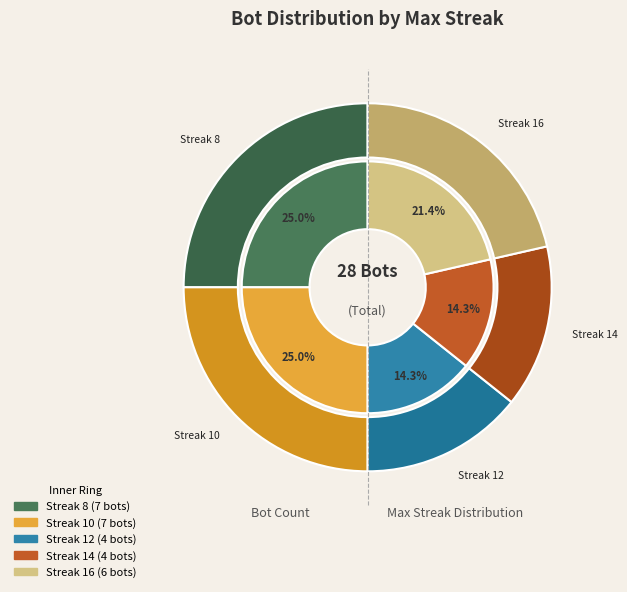

To the nearest percent, what is the average slice percentage?

20%